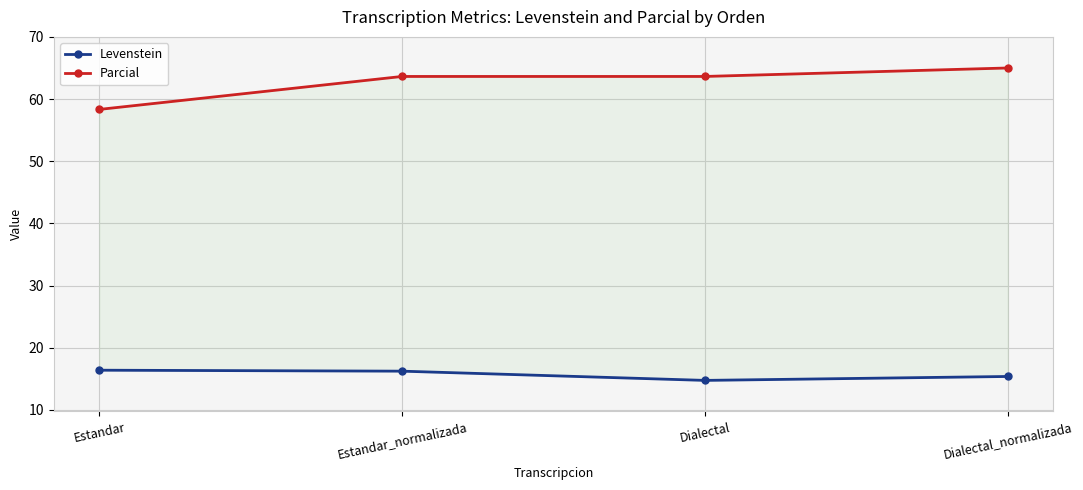

At which label does Parcial reach its minimum?

Estandar